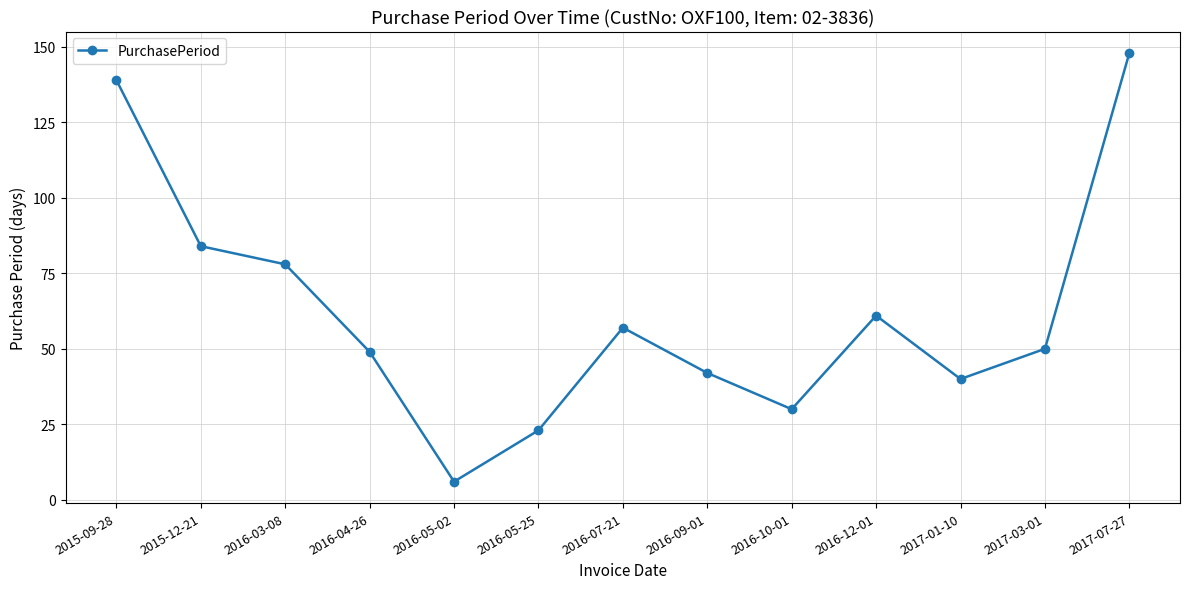

Is it true that the value at 2017-07-27 is 265?

False